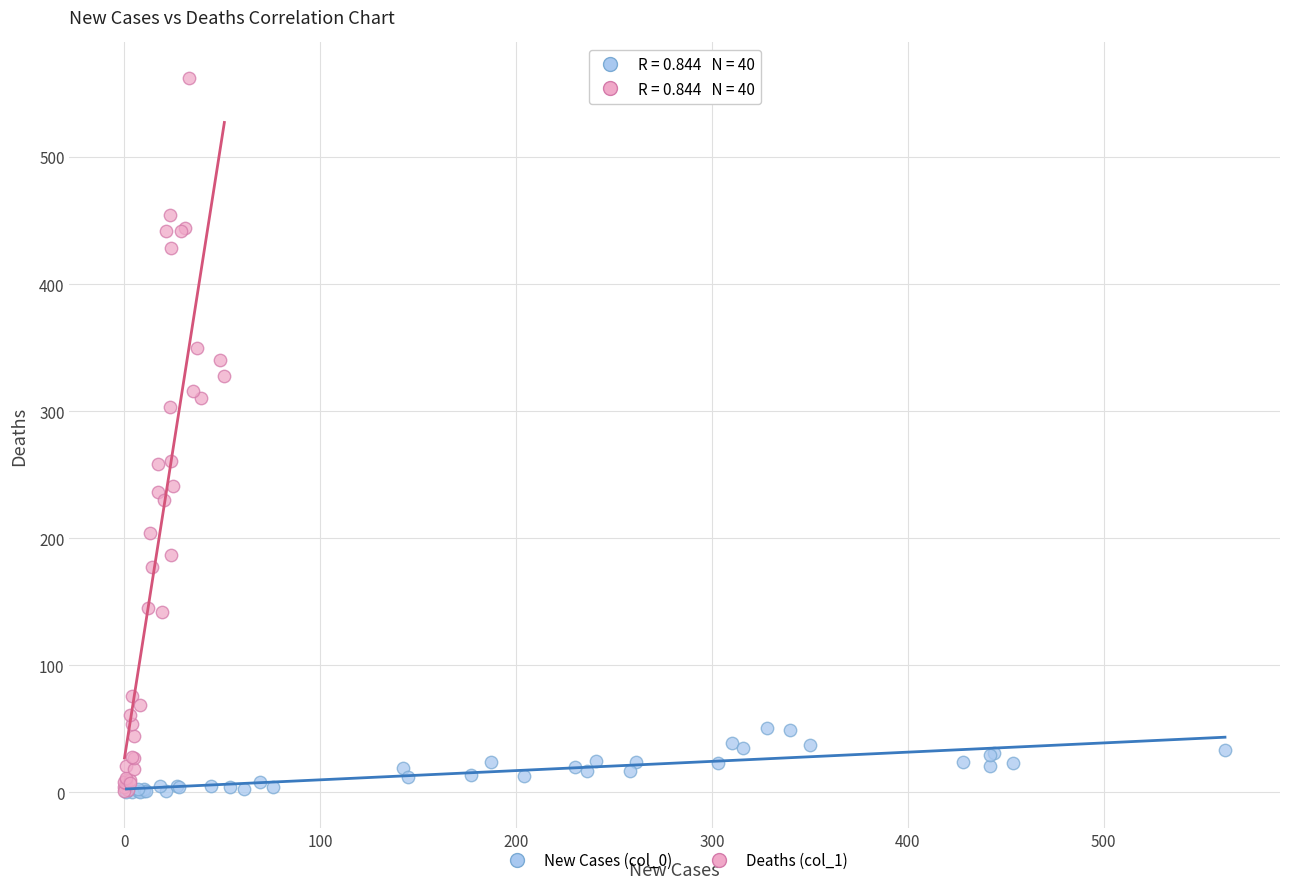

Which series reaches the maximum Y coordinate?

Deaths (col_1)